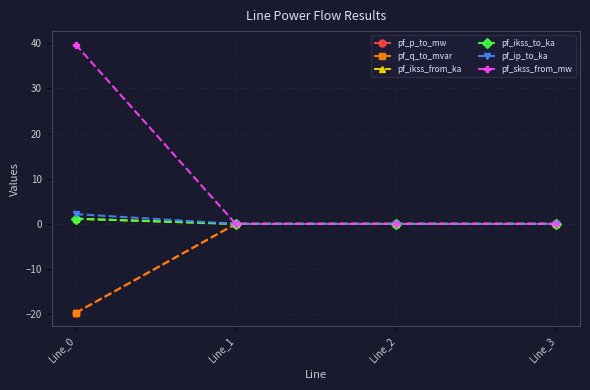

Does the chart have visible grid lines?

Yes